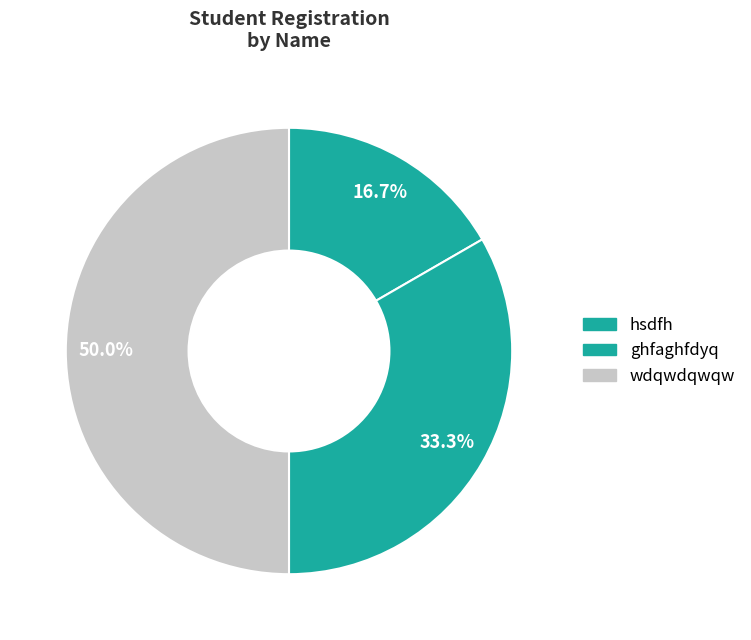

To the nearest percent, what is the difference between the largest and smallest slice percentages?

33%